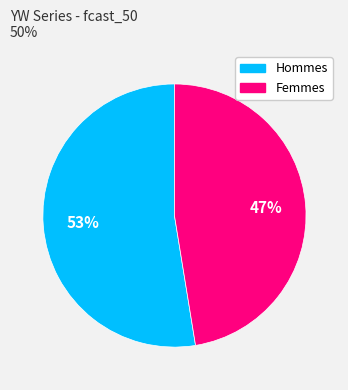

Is there any slice that represents more than half of the pie?

Yes